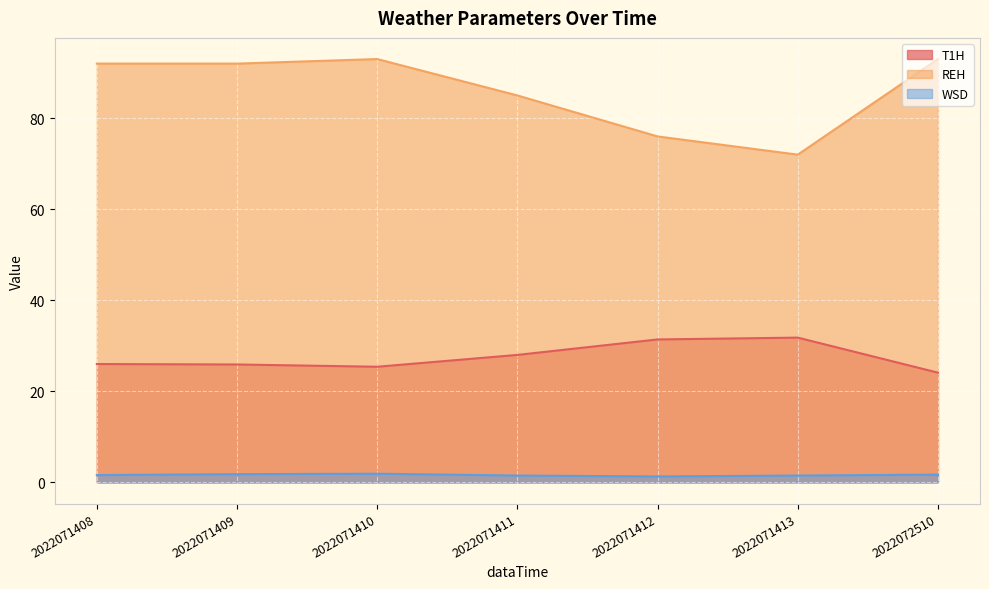

The WSD series shows 3.1 at 2022071409. True or false?

False